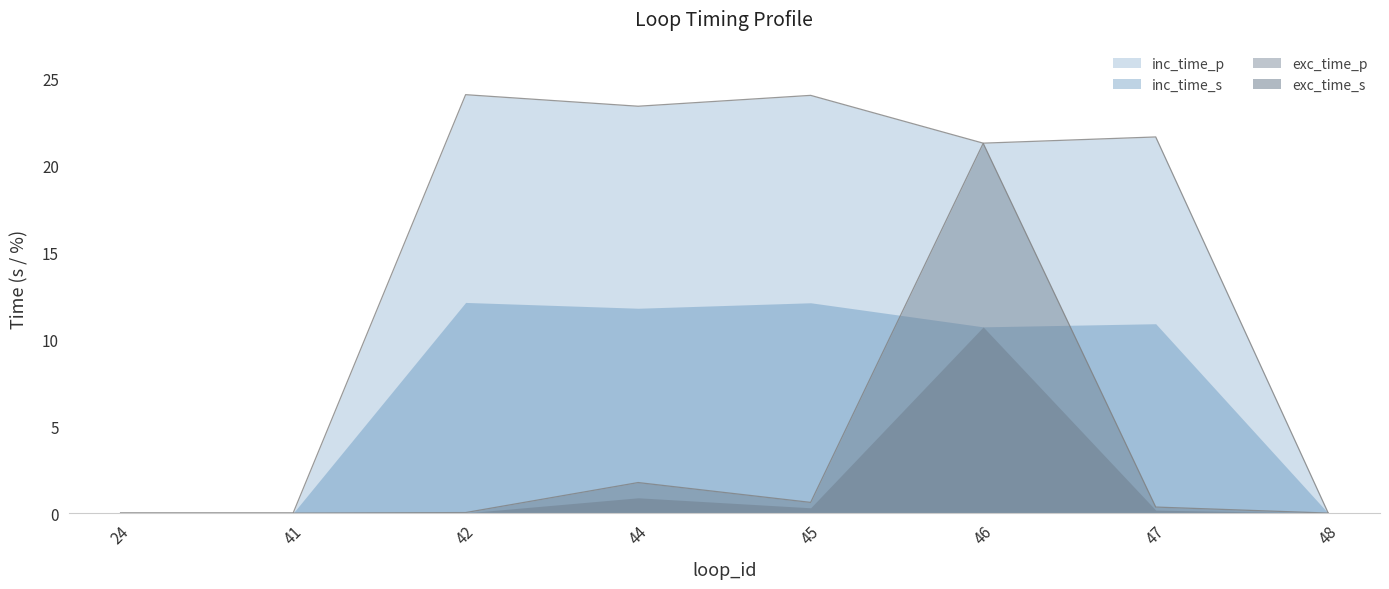

Which category has the highest value across all series?

42